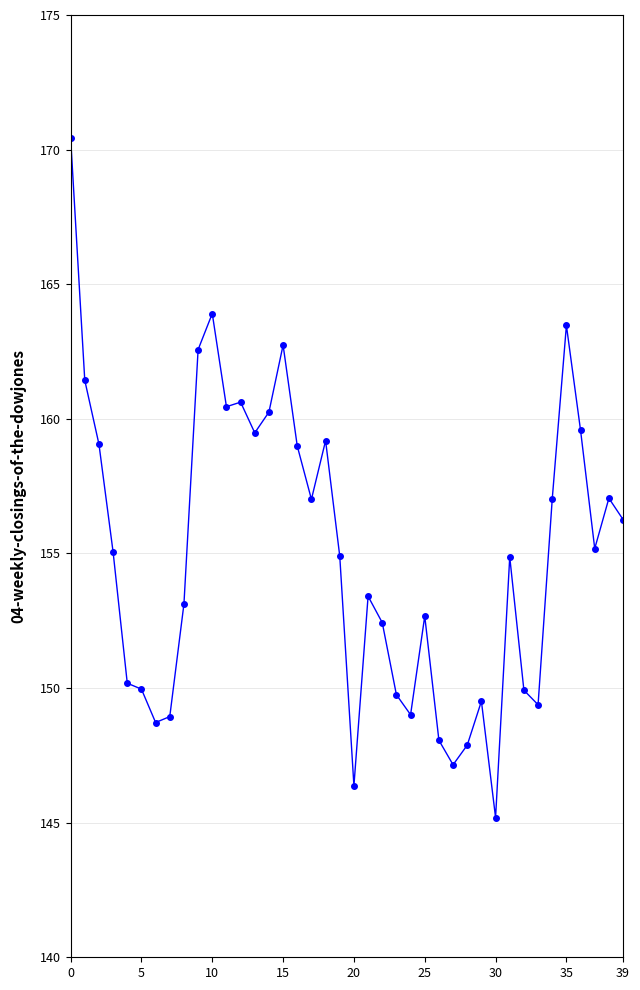

What is the smallest value displayed?

145.2